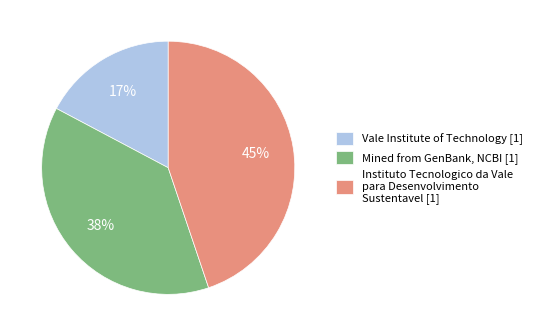

How many segments does this pie chart have?

3